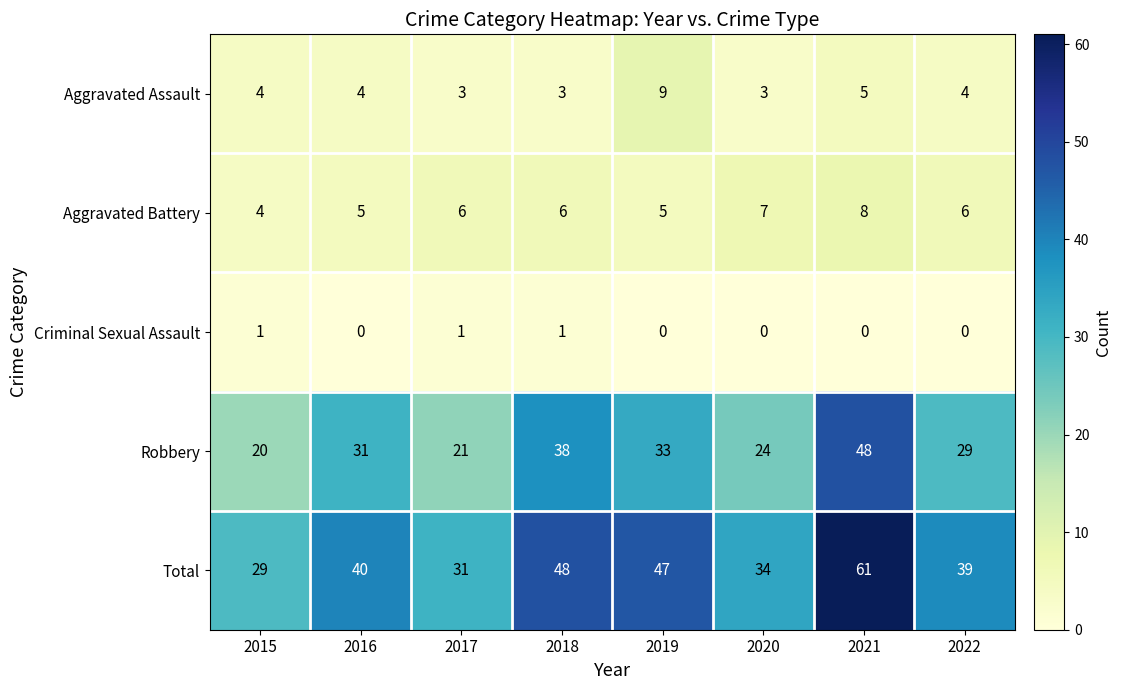

The value of Criminal Sexual Assault at 2018 is 1. True or false?

True